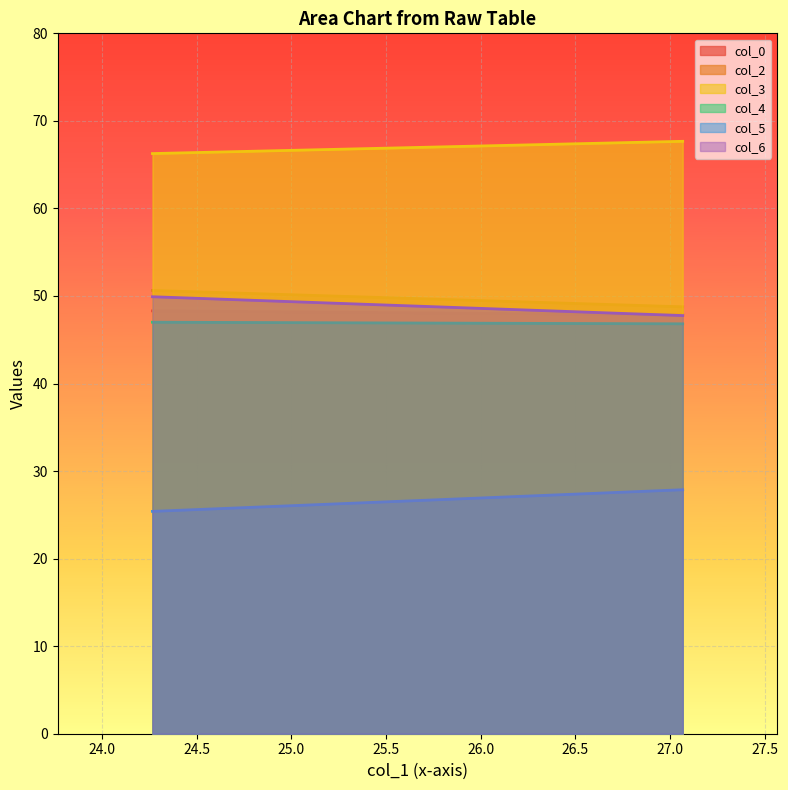

What are all the series names shown in the legend?

col_0, col_2, col_3, col_4, col_5, col_6